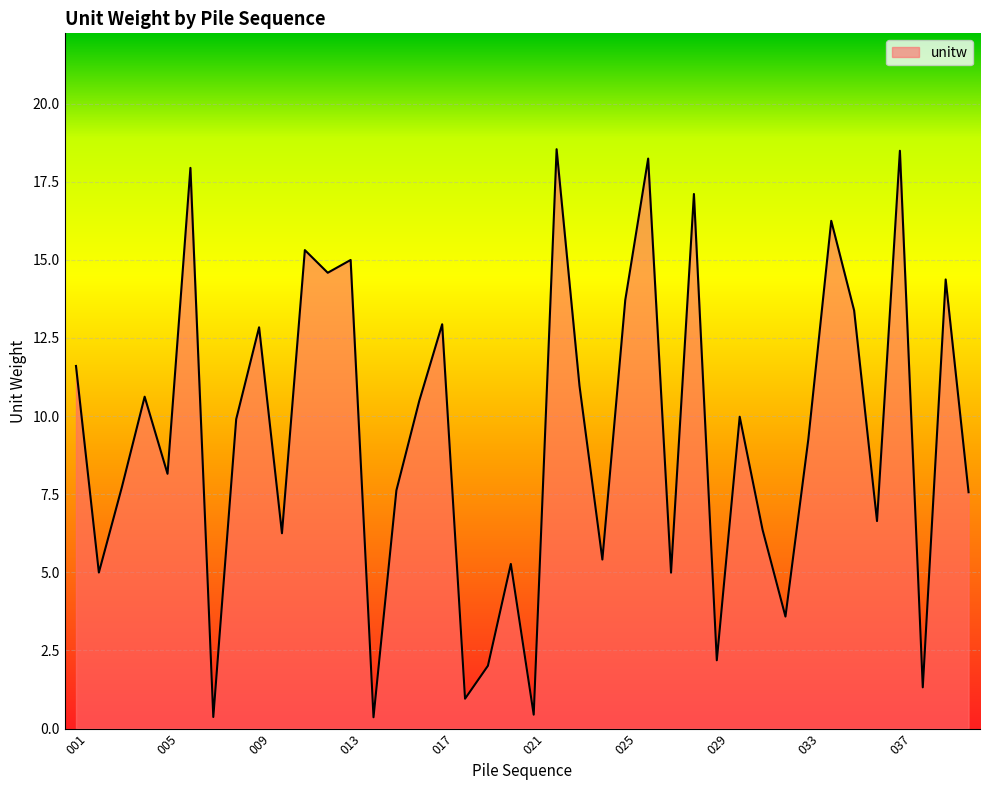

What is the maximum value shown in the chart?

18.5